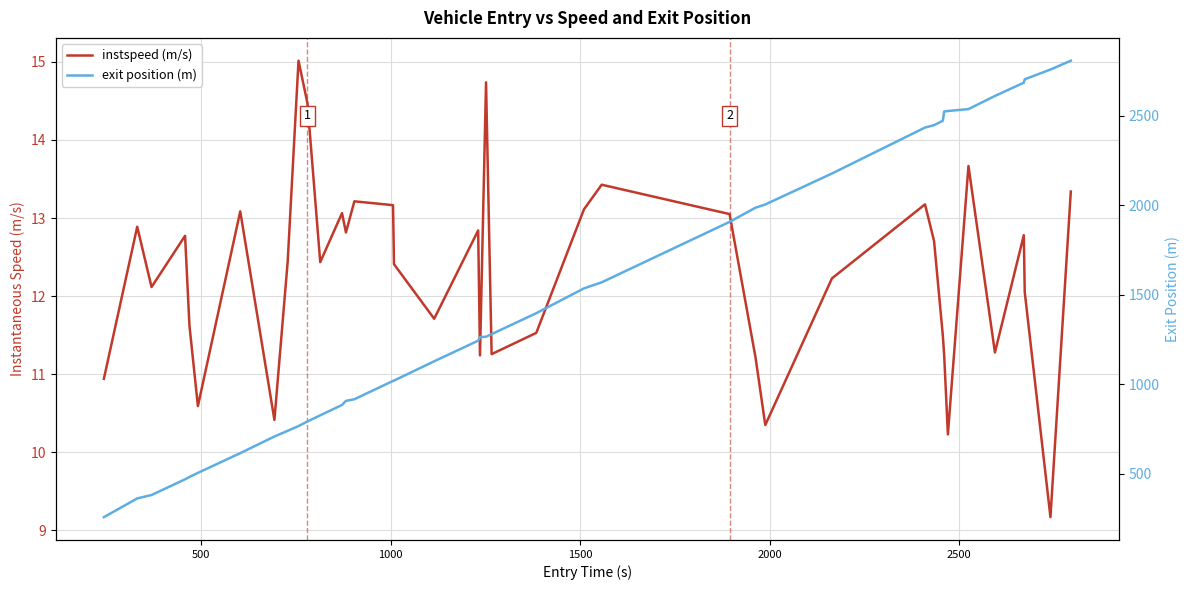

Is it true that instspeed (m/s) equals 5.7 at 36?

False